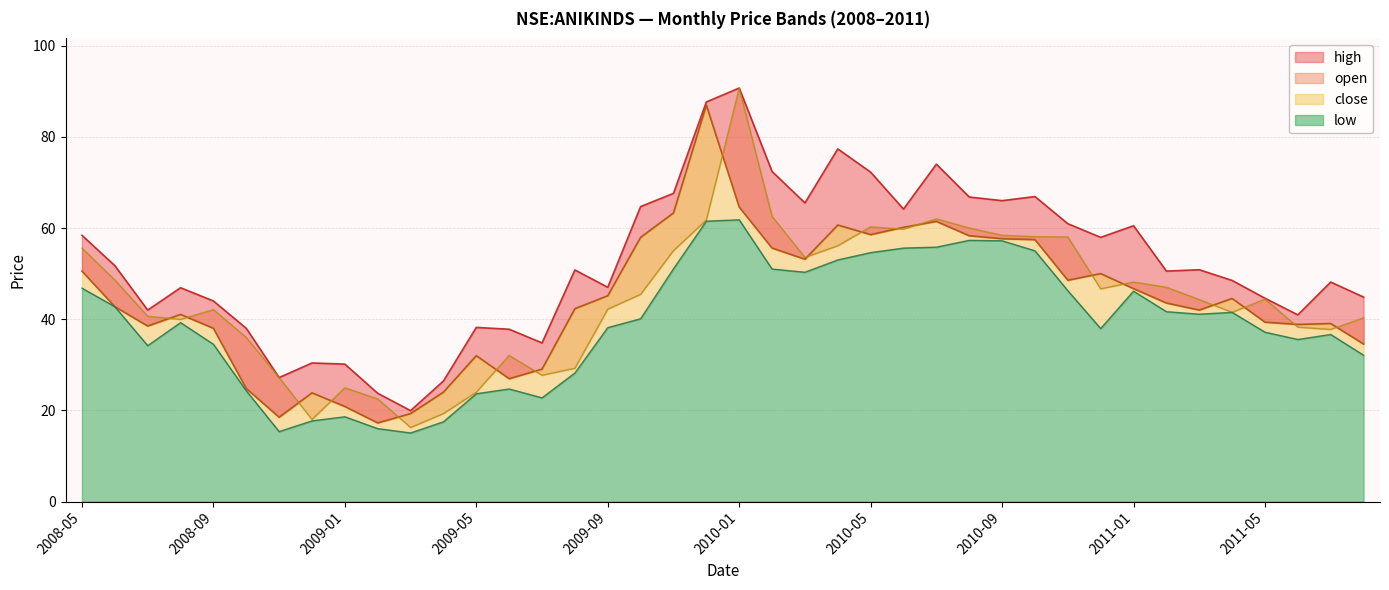

What is the maximum value shown in the chart?

90.7